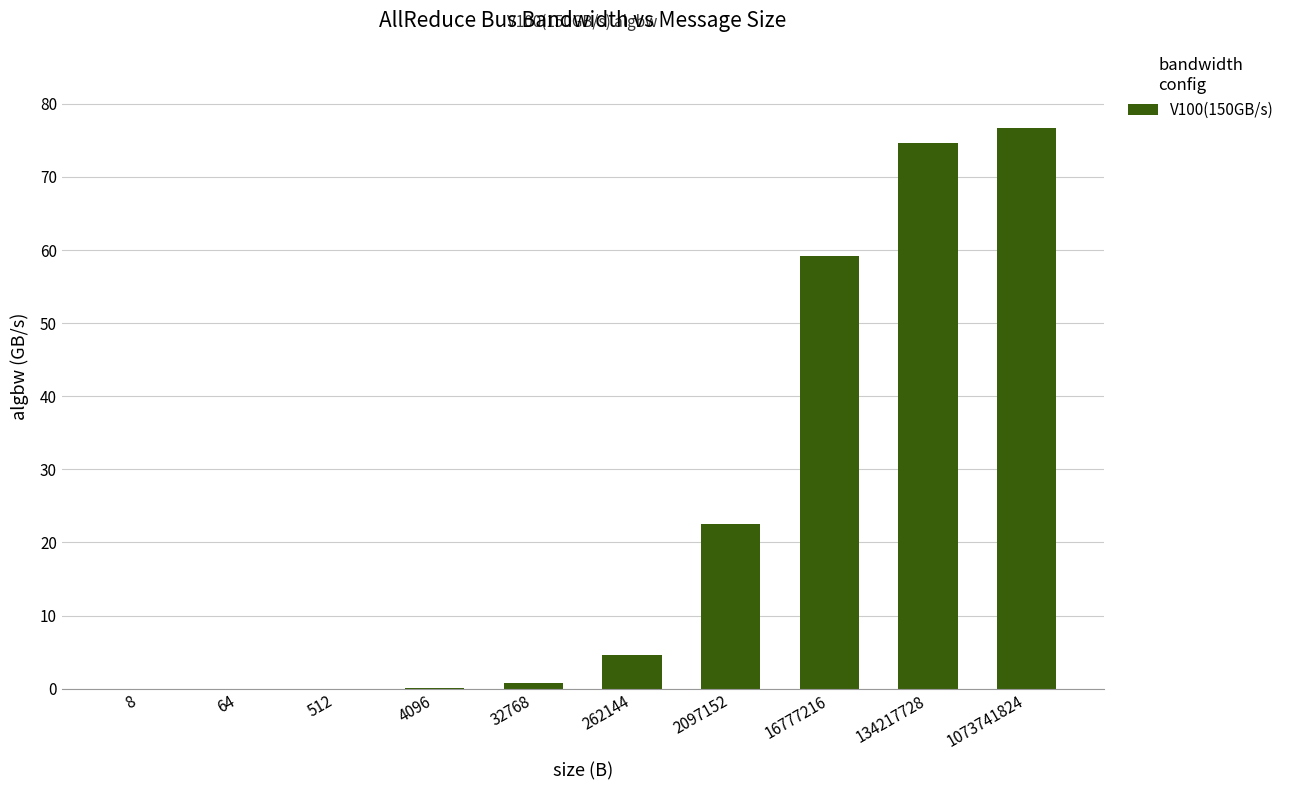

What is the sum of all values?

238.5